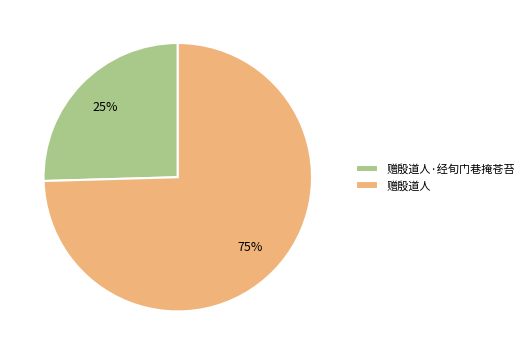

The 赠殷道人 slice represents 70% of the pie. True or false?

False